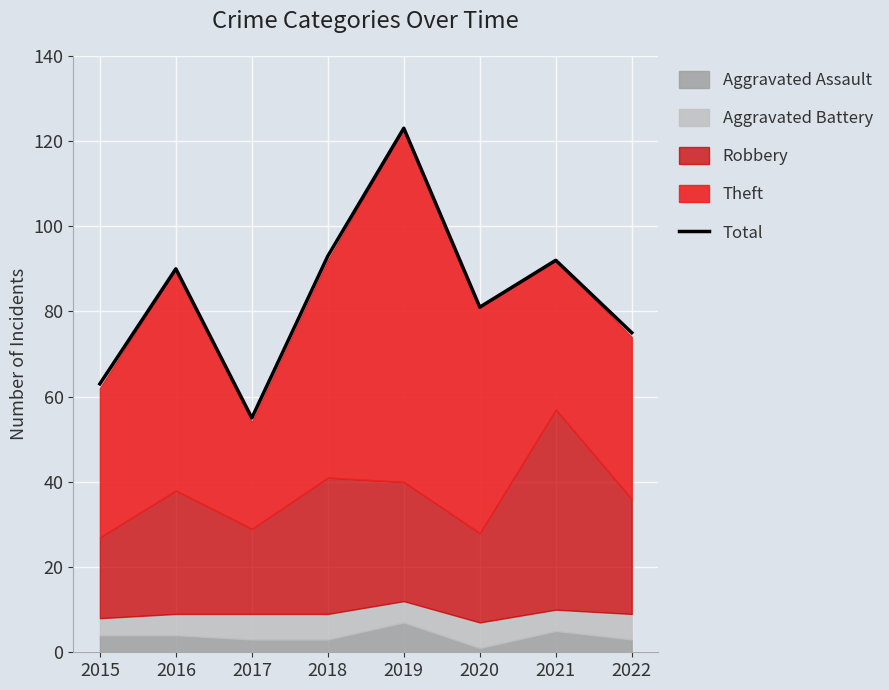

Reading right to left, extract all data points from this chart.

2022=75	2021=92	2020=81	2019=123	2018=93	2017=55	2016=90	2015=63